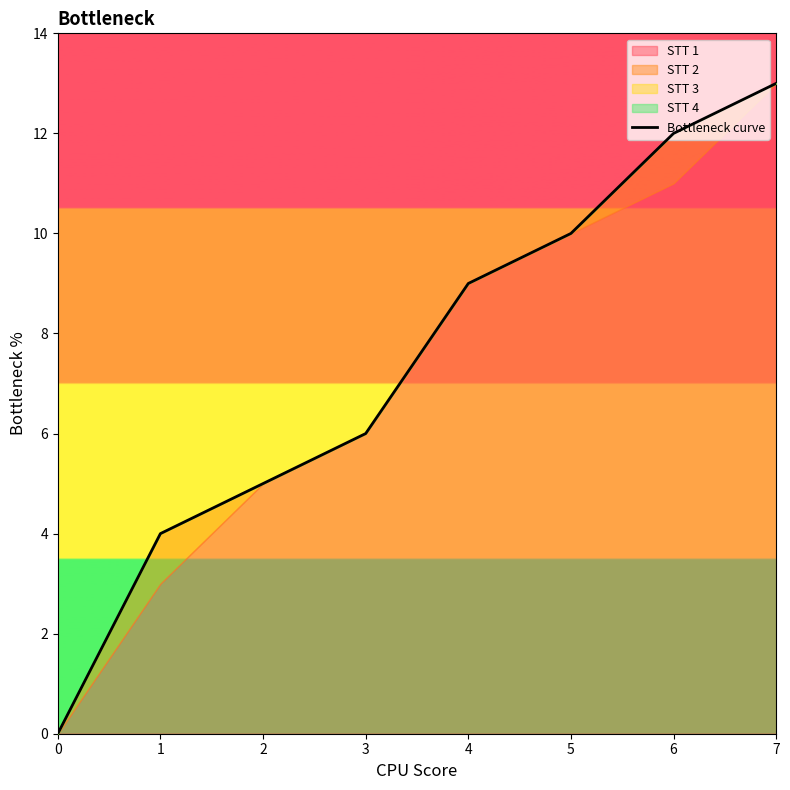

What is the difference between the second highest and second lowest values?

8